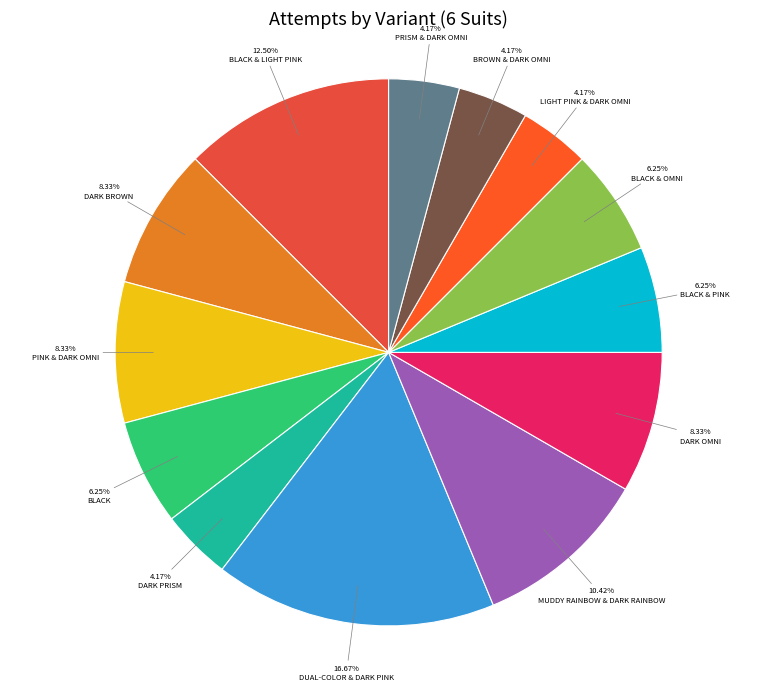

What is the smallest slice in the pie chart?

Dark Prism (6 Suits)